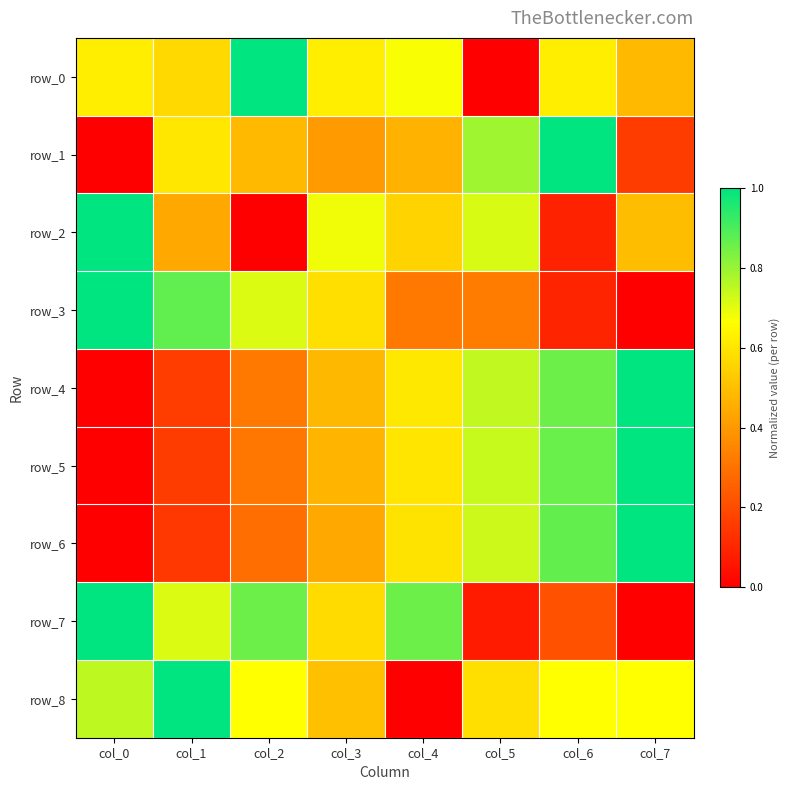

Reading left to right, extract all data points from this chart.

row_0: col_0=0.6	col_1=0.6	col_2=1.0	col_3=0.6	col_4=0.7	col_5=0.0	col_6=0.6	col_7=0.5
row_1: col_0=0.0	col_1=0.6	col_2=0.5	col_3=0.4	col_4=0.5	col_5=0.8	col_6=1.0	col_7=0.2
row_2: col_0=1.0	col_1=0.4	col_2=0.0	col_3=0.7	col_4=0.6	col_5=0.7	col_6=0.1	col_7=0.5
row_3: col_0=1.0	col_1=0.9	col_2=0.7	col_3=0.6	col_4=0.3	col_5=0.3	col_6=0.1	col_7=0.0
row_4: col_0=0.0	col_1=0.2	col_2=0.3	col_3=0.5	col_4=0.6	col_5=0.7	col_6=0.9	col_7=1.0
row_5: col_0=0.0	col_1=0.2	col_2=0.3	col_3=0.5	col_4=0.6	col_5=0.7	col_6=0.9	col_7=1.0
row_6: col_0=0.0	col_1=0.1	col_2=0.3	col_3=0.4	col_4=0.6	col_5=0.7	col_6=0.9	col_7=1.0
row_7: col_0=1.0	col_1=0.7	col_2=0.9	col_3=0.6	col_4=0.9	col_5=0.1	col_6=0.2	col_7=0.0
row_8: col_0=0.8	col_1=1.0	col_2=0.7	col_3=0.5	col_4=0.0	col_5=0.6	col_6=0.7	col_7=0.7